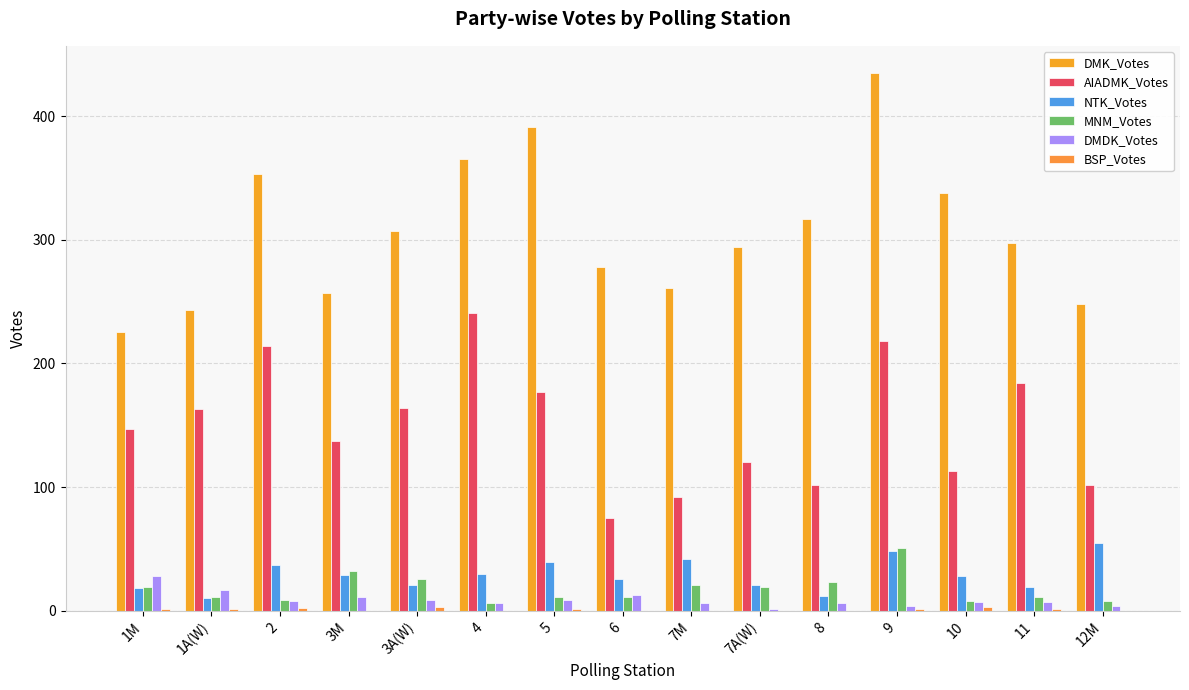

Read the DMDK_Votes value at 1M.

28